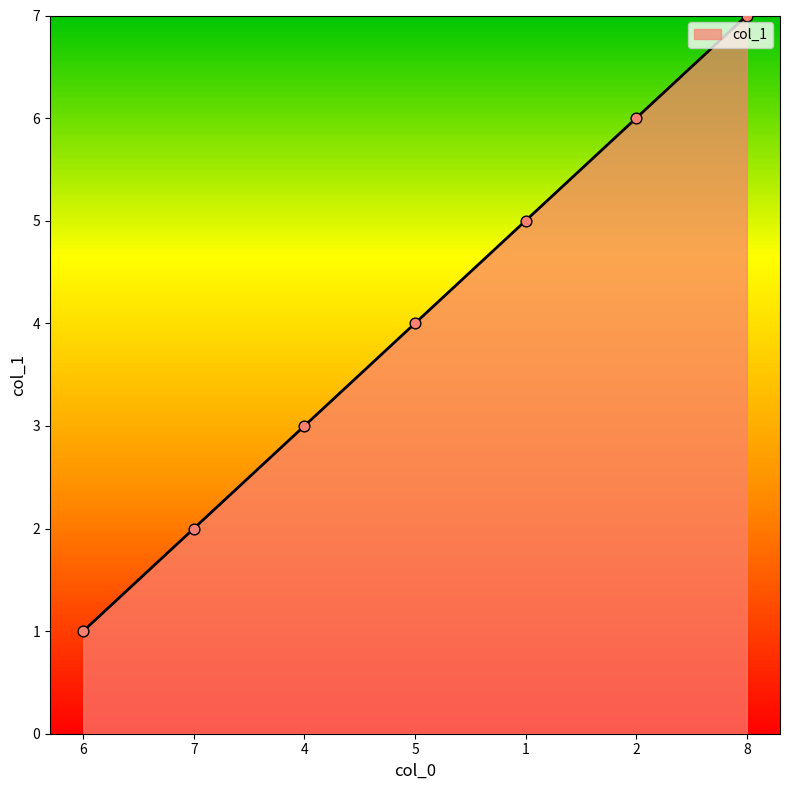

What is the change in value from 5 to 1?

+1